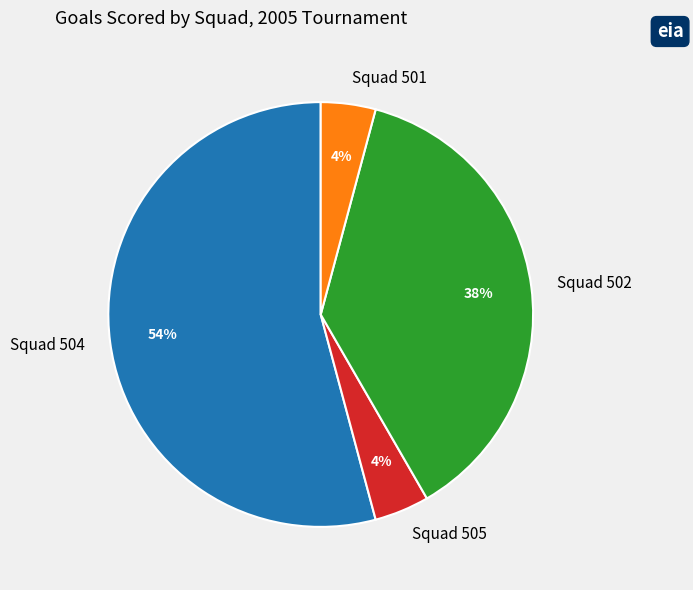

The Squad 504 slice represents 41% of the pie. True or false?

False